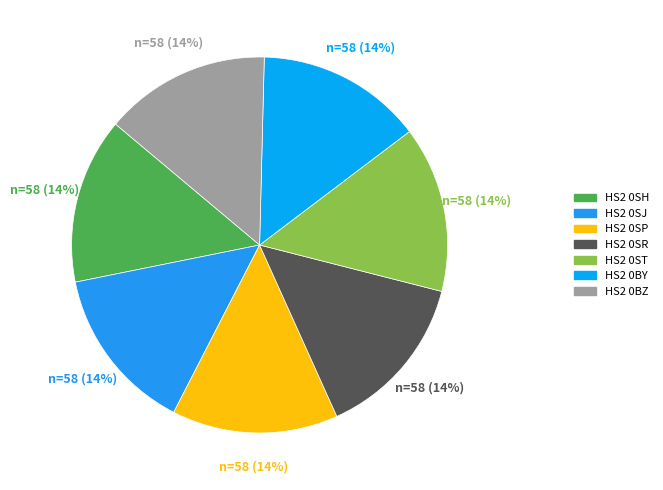

What percentage do HS2 0SH and HS2 0BY together represent?

28.6%